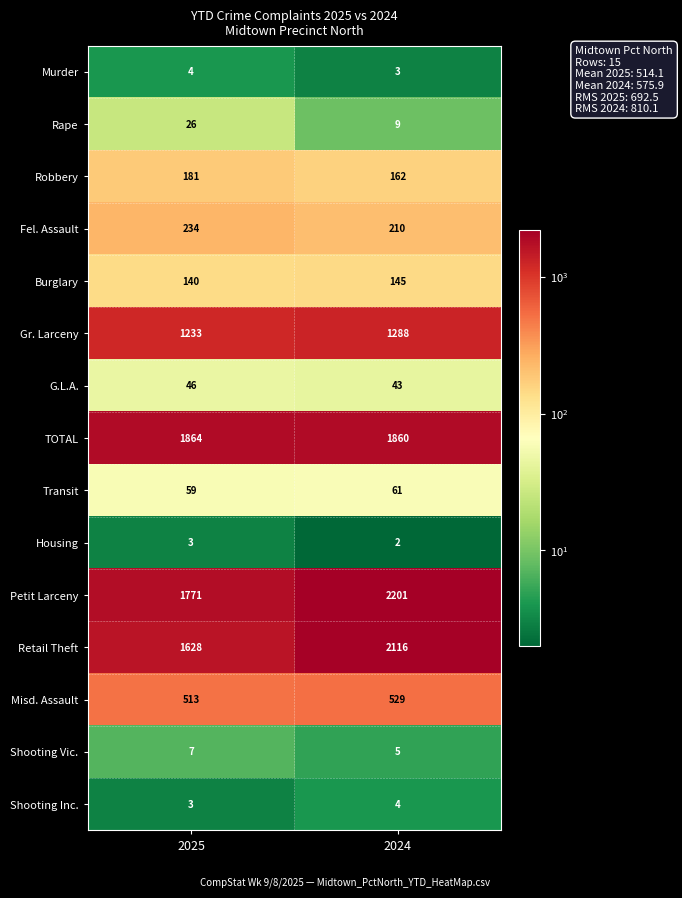

What is the approximate value of Fel. Assault at 2025?

234